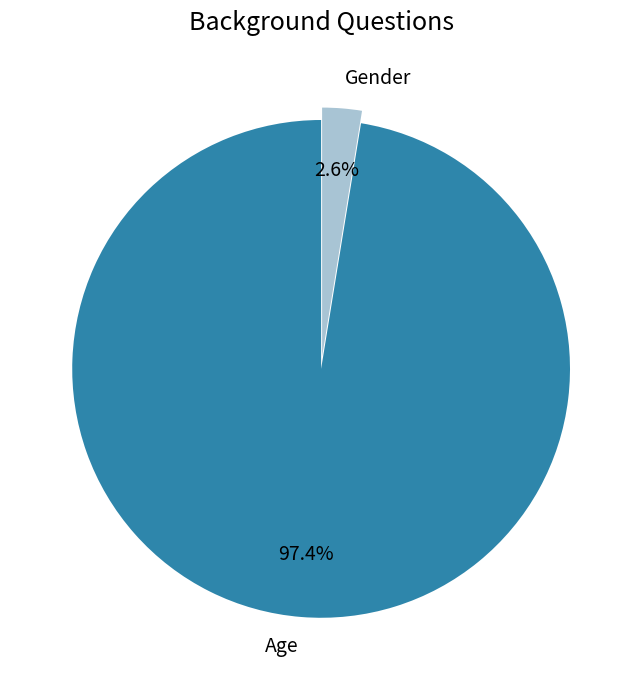

How many slices are in this pie chart?

2